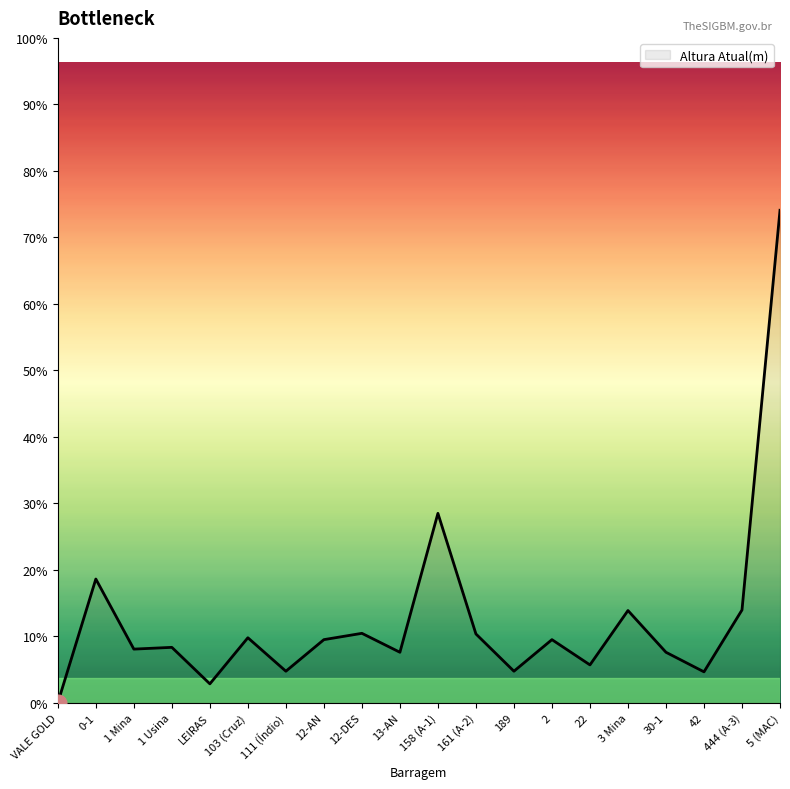

What position from the left is 103 (Cruz)?

6